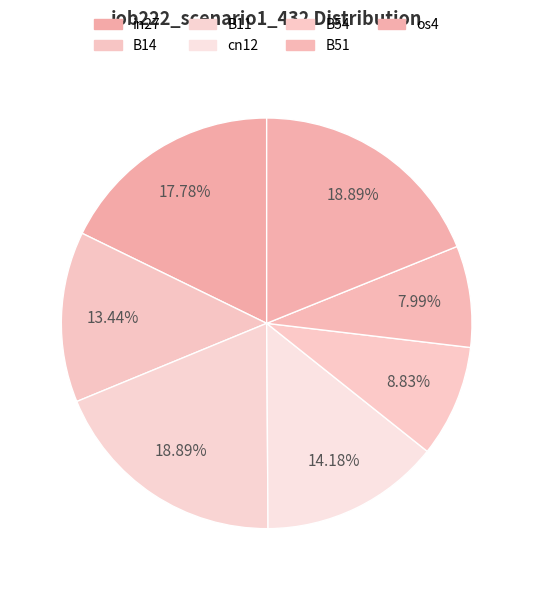

Rank the categories by value from lowest to highest.

B51, B54, B14, cn12, in27, B11, os4